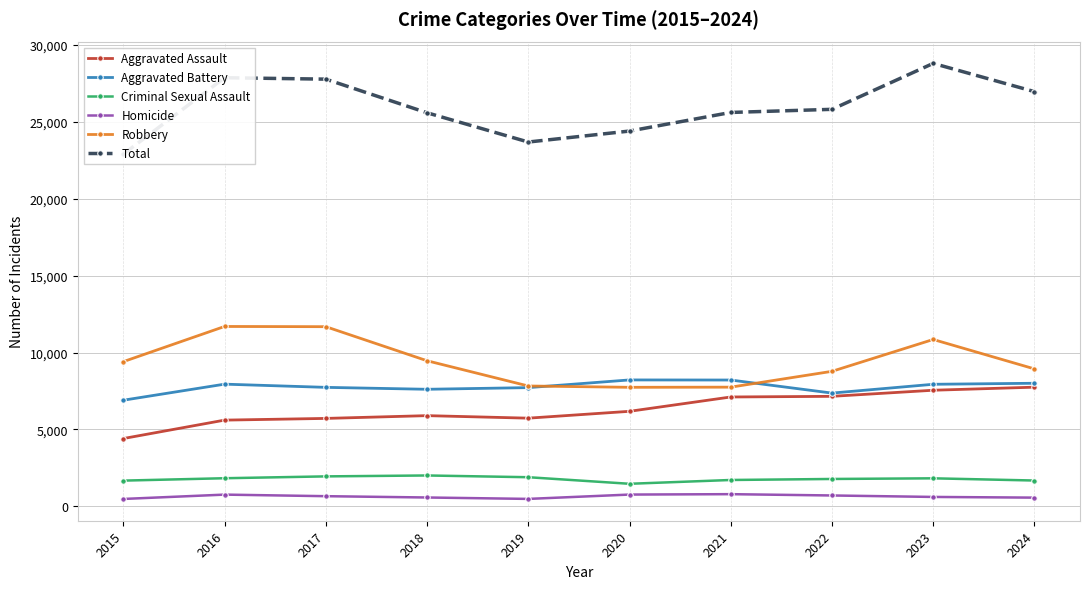

True or false: Aggravated Assault and Homicide cross at least once.

False